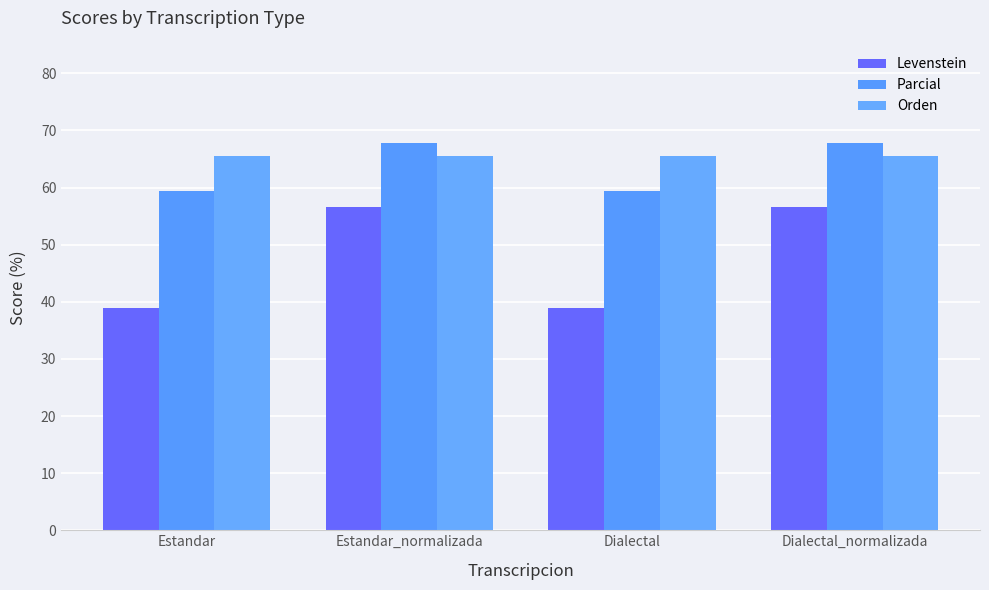

What is the highest value of the Levenstein series?

56.7